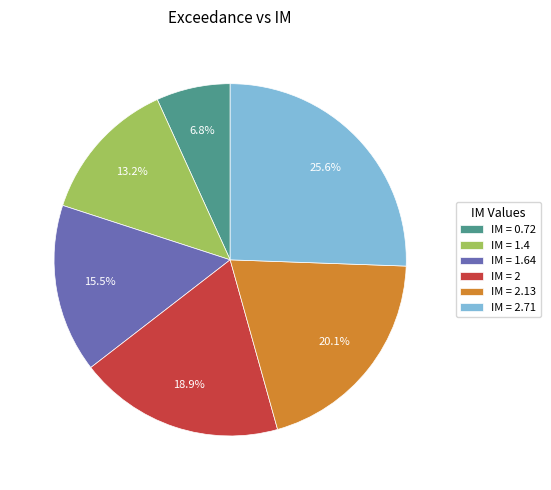

Does IM = 0.72 account for over 50% of the chart?

No